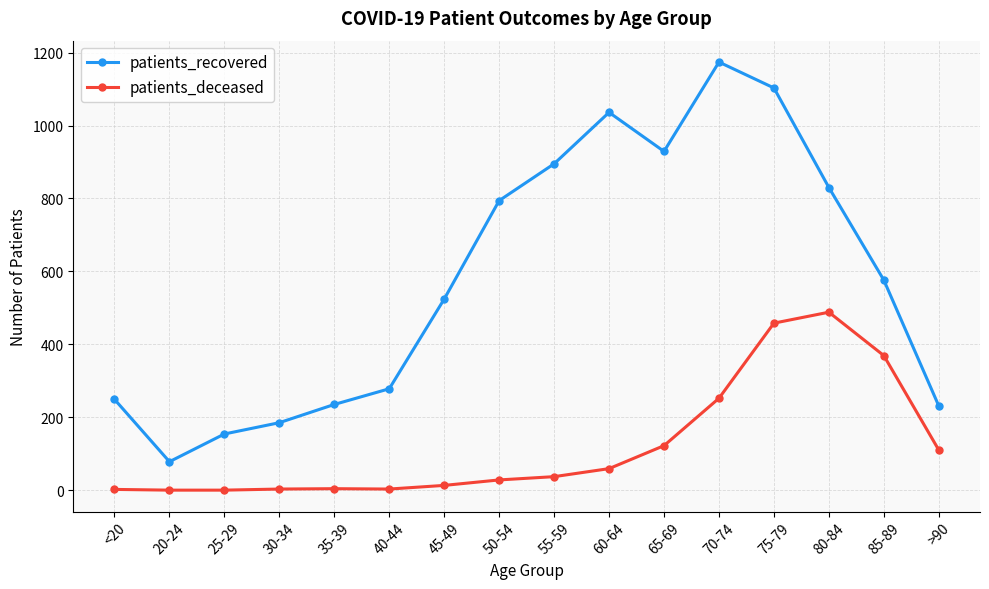

True or false: patients_recovered has a value of 1208 at 80-84.

False